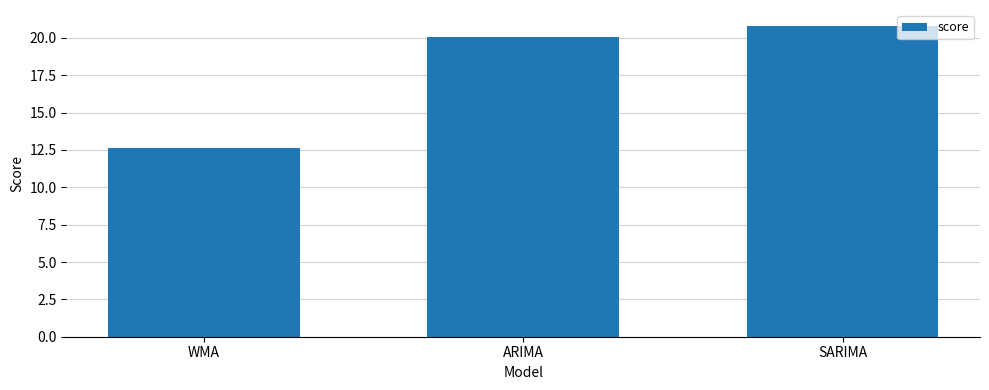

Reading left to right, transcribe all the data shown in this chart.

WMA=12.6	ARIMA=20.0	SARIMA=20.8